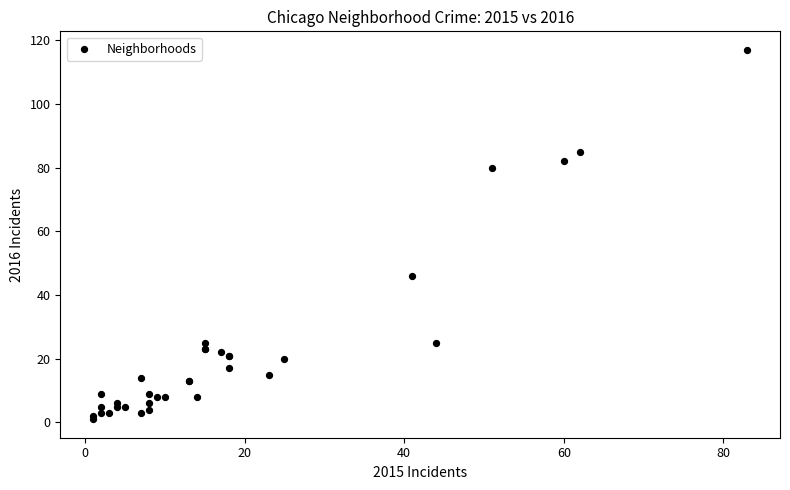

What Y value in the scatter plot is closest to 59?

46